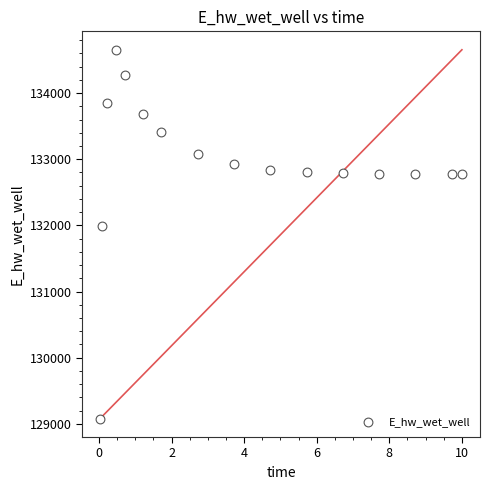

What Y value in the scatter plot is closest to 131867?

131988.4